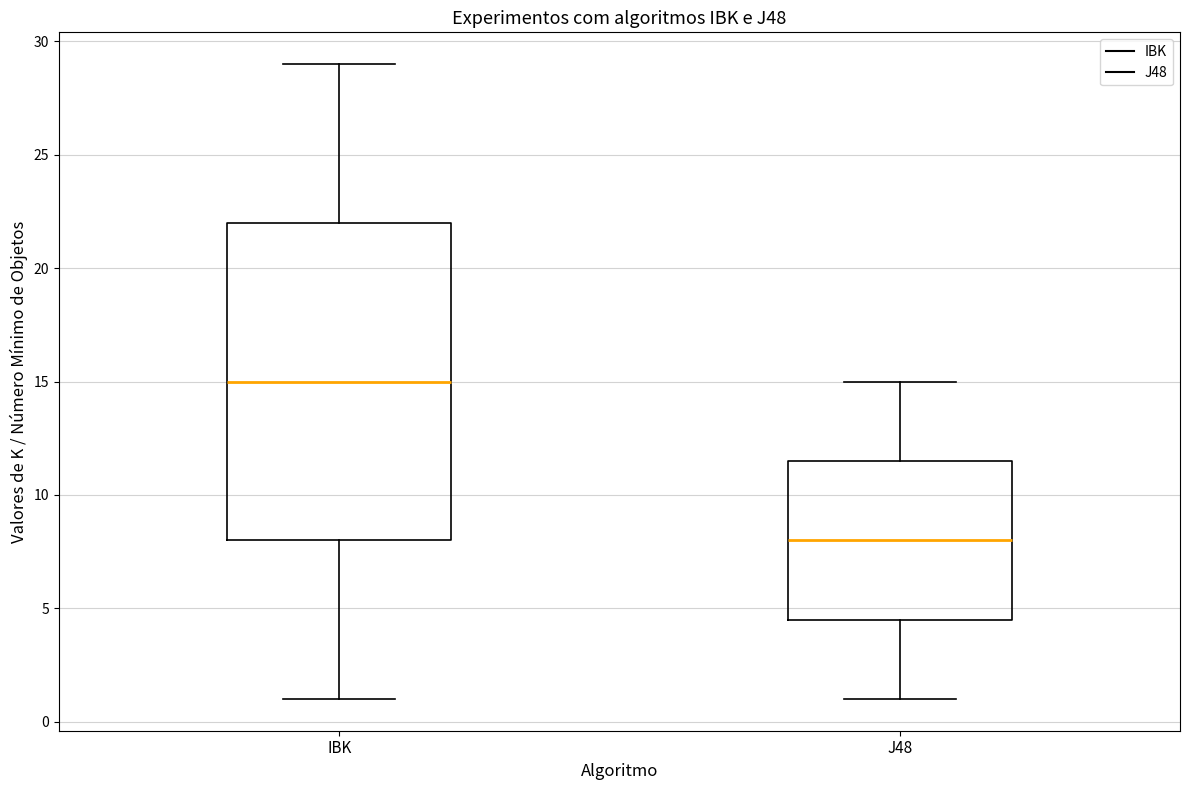

Where is the lower edge of the box for J48 on the y-axis? The values are not printed on the chart, so give them approximately, as read against the axis.

4.5